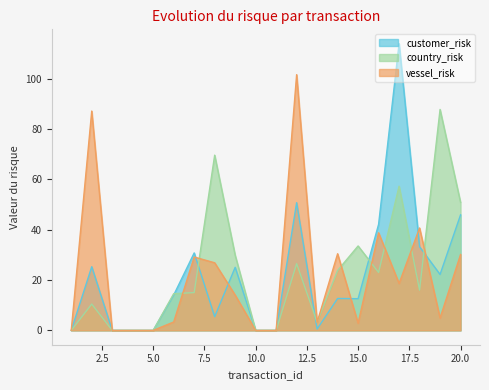

The vessel_risk series shows 101.7 at 12. True or false?

True